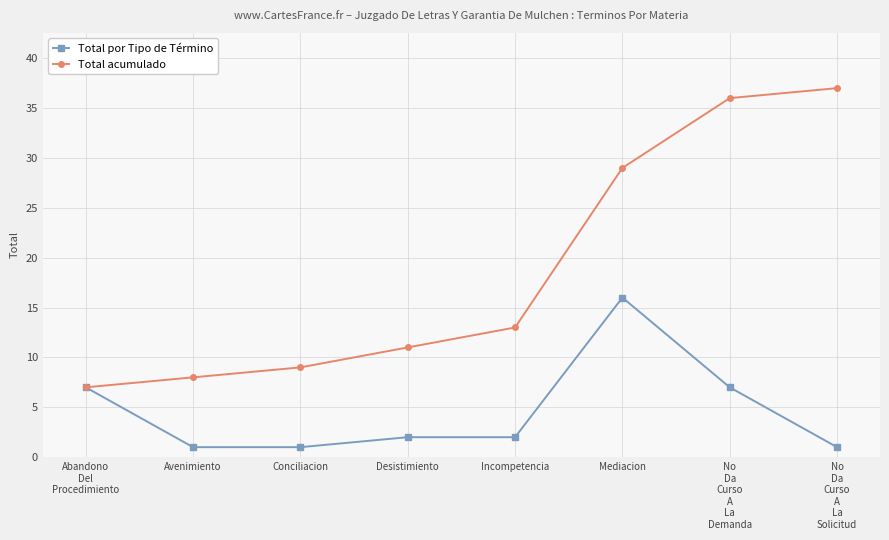

What is the label of the 4th point from the left?

Desistimiento